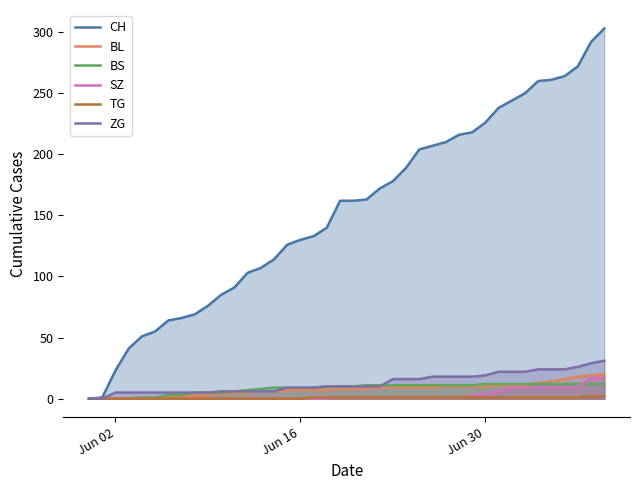

At how many categories does at least one series exceed 218?

10